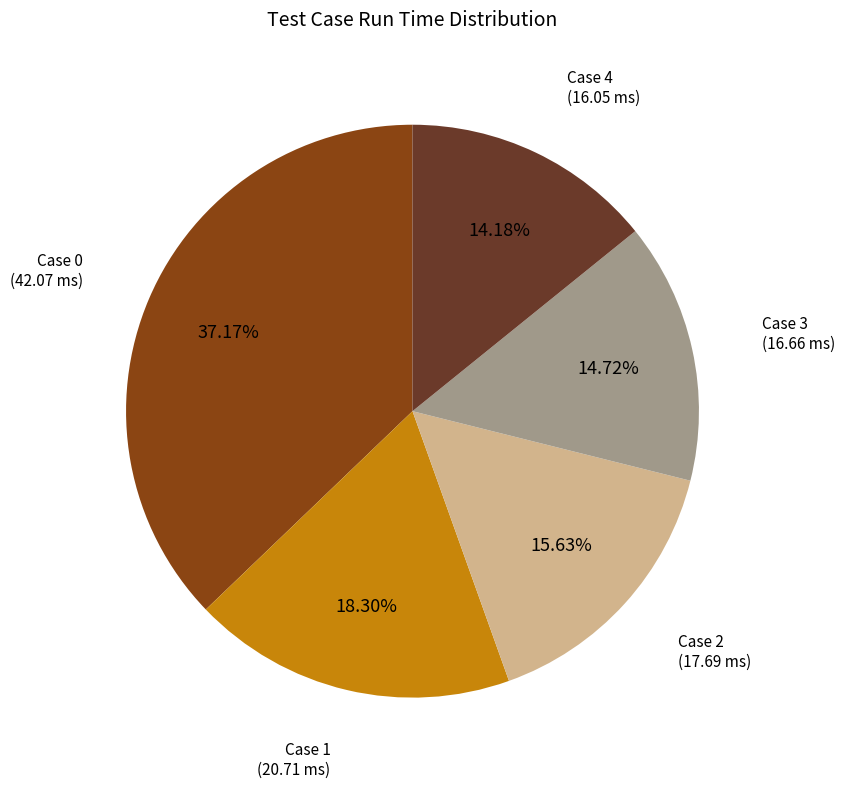

What percentage is the Case 3 slice, to the nearest percent?

15%